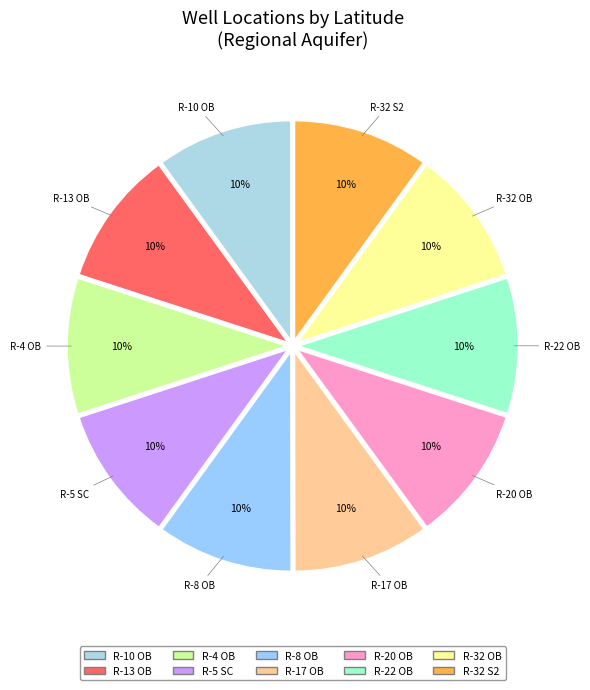

What percentage is the R-5 SC slice, to the nearest percent?

10%